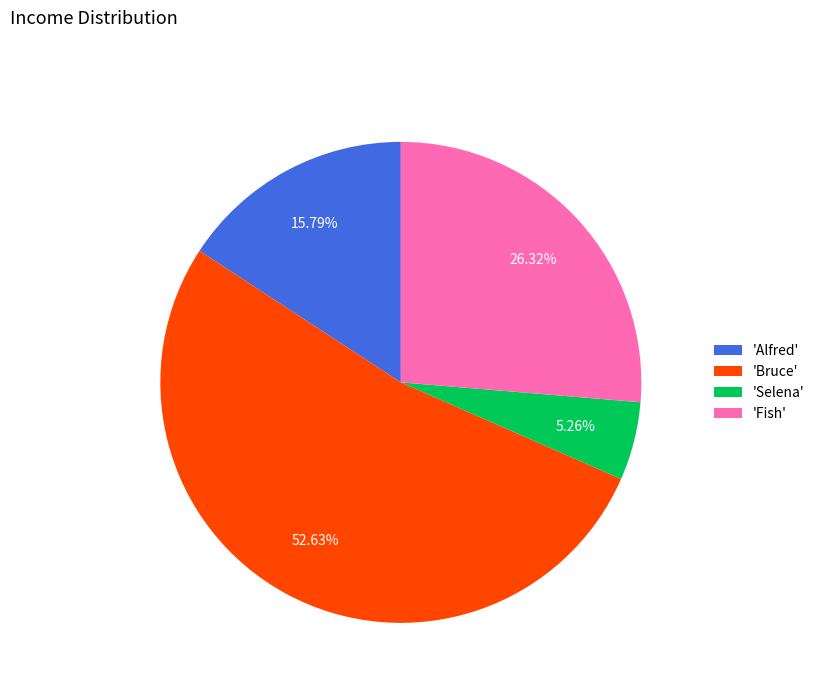

Rank the categories by value from lowest to highest.

'Selena', 'Alfred', 'Fish', 'Bruce'